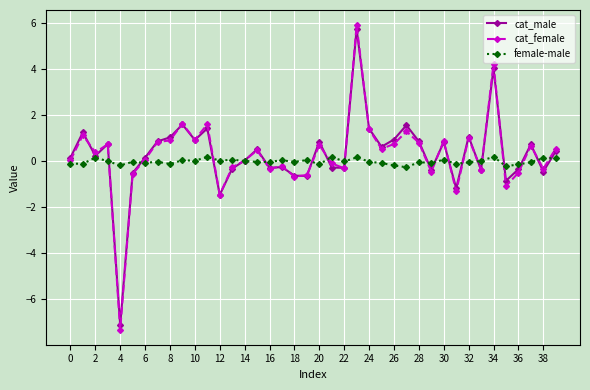

How many series are shown in this chart?

3